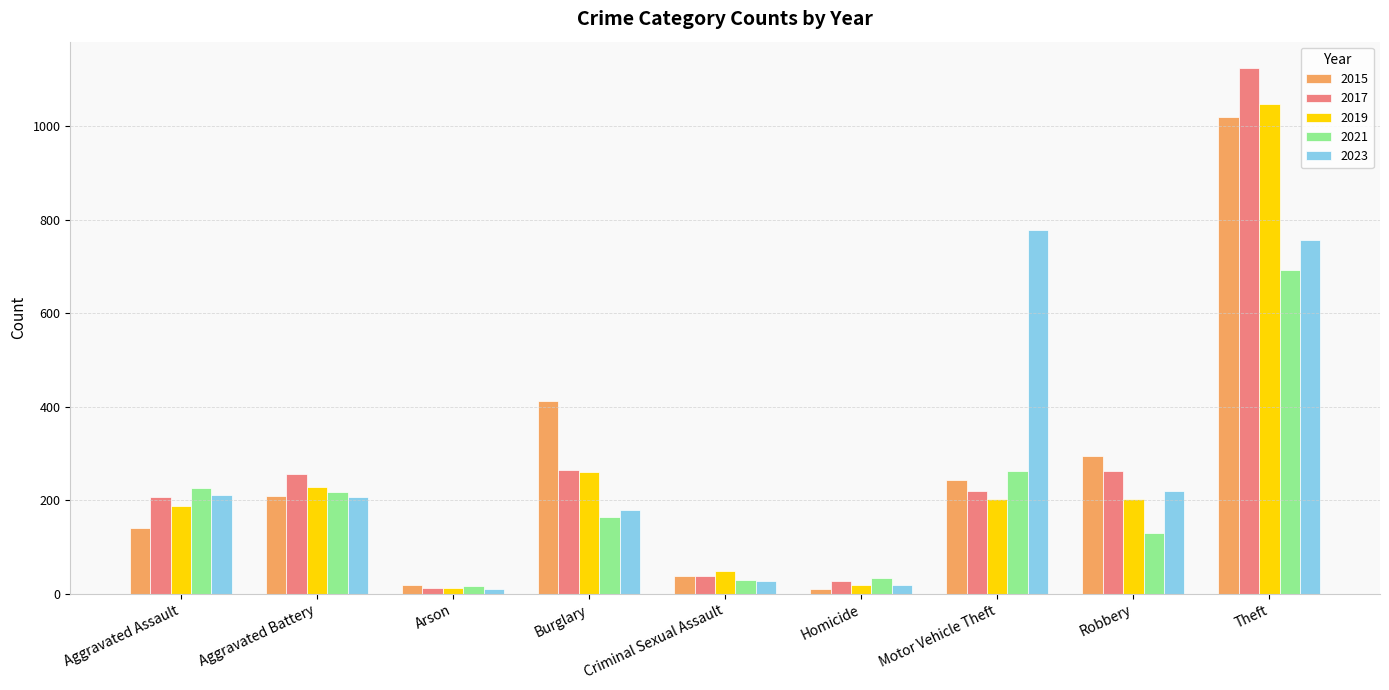

What is the total value across all series at Robbery?

1111